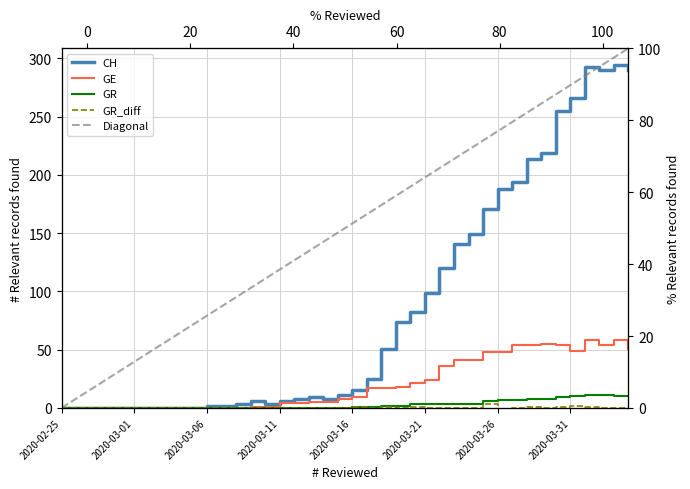

What is the average value of the CH series?

87